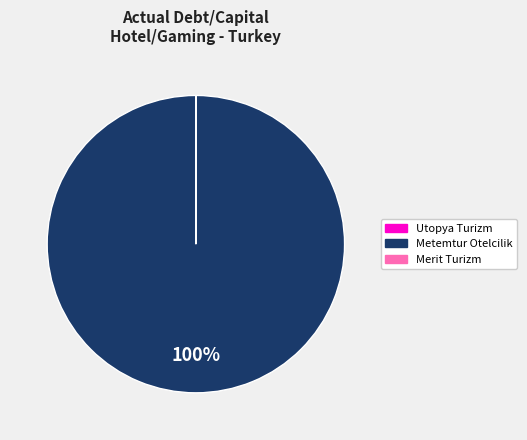

What is the largest slice in the pie chart?

Metemtur Otelcilik